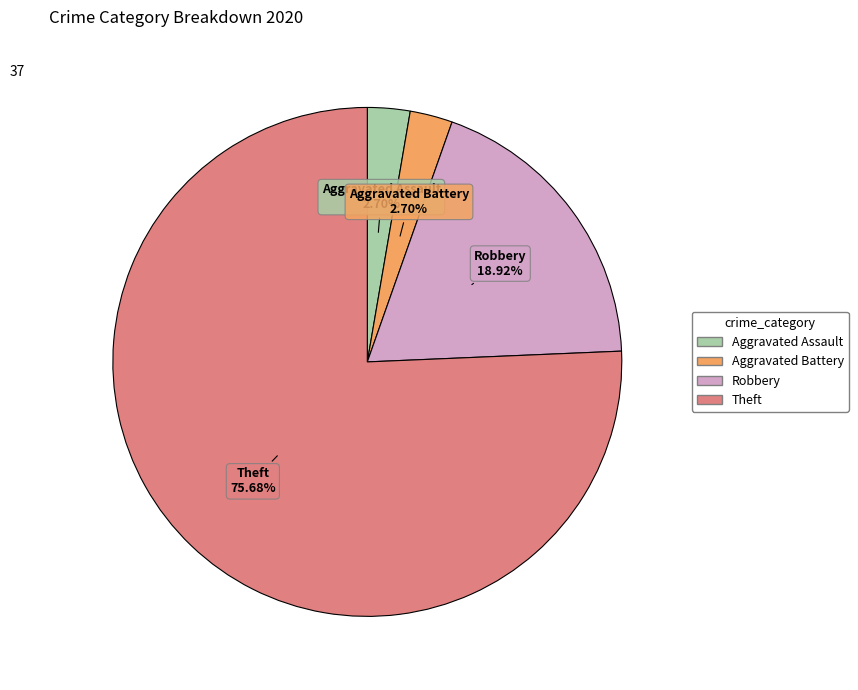

Is there any slice that represents more than half of the pie?

Yes